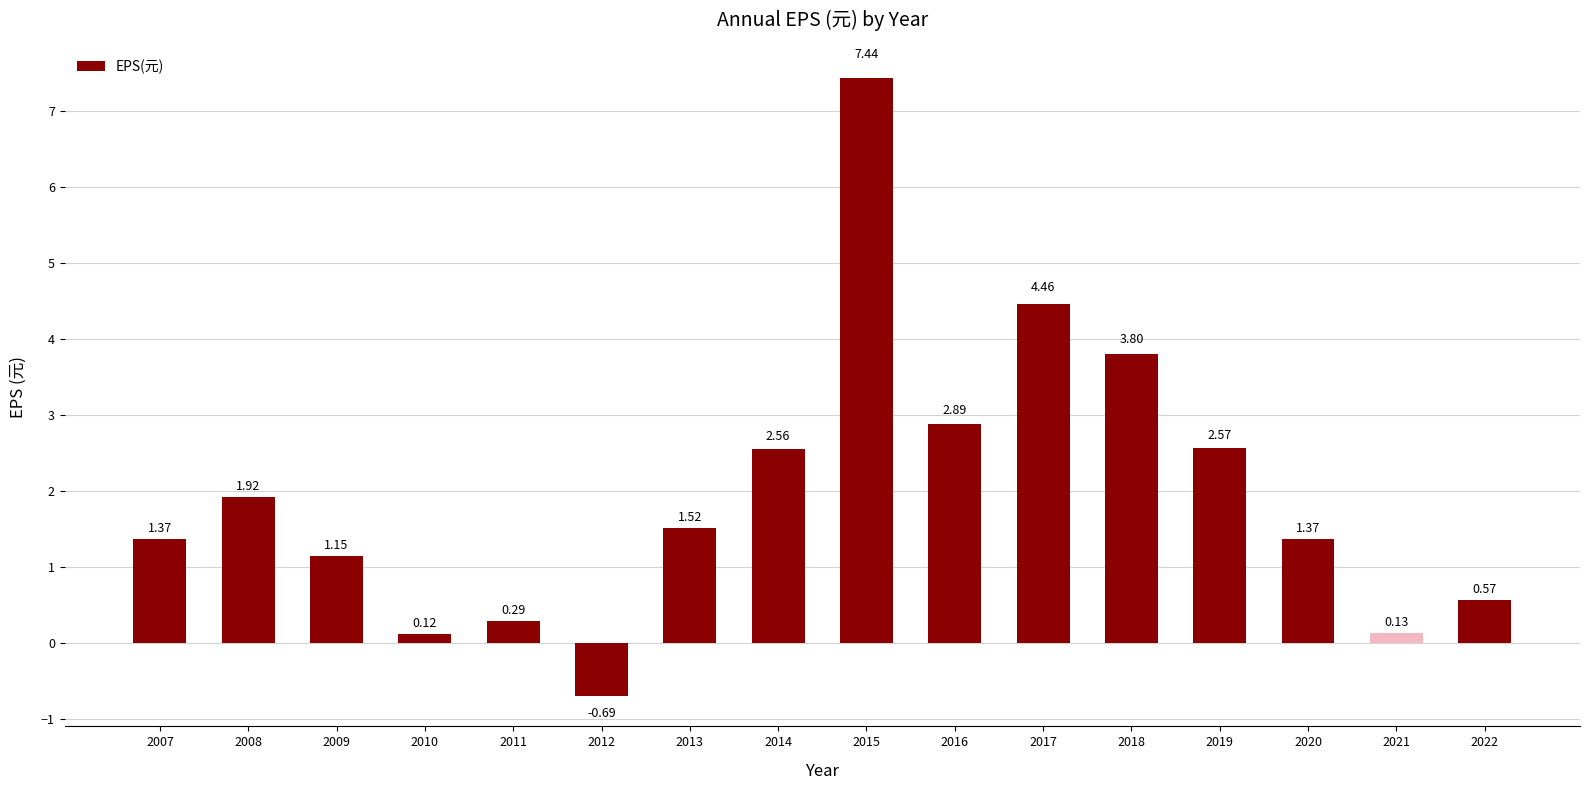

What is the change in value from 2009 to 2012?

-1.8